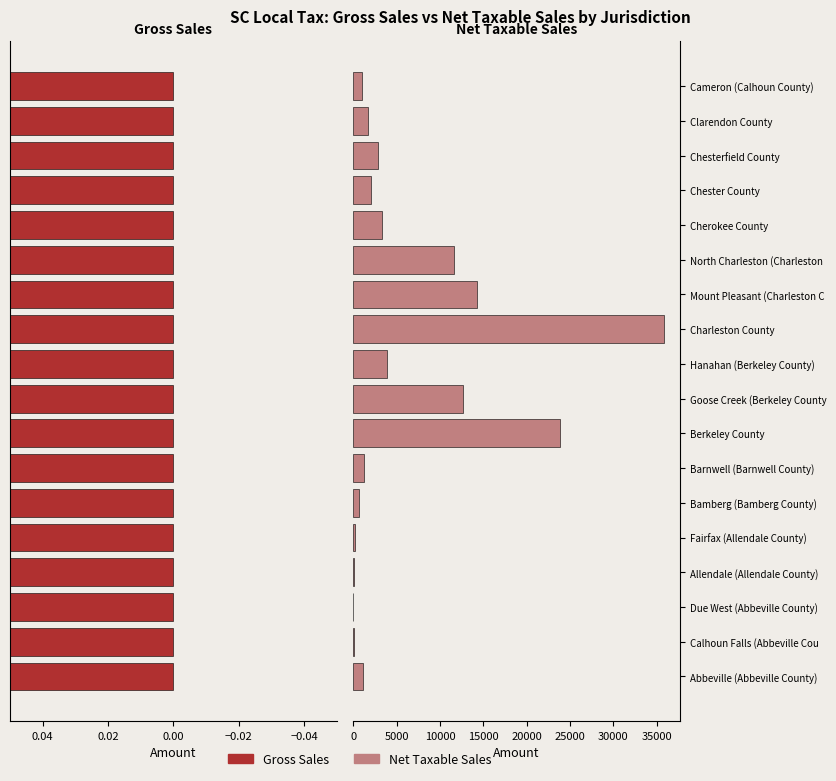

What are all the series names shown in the legend?

Gross Sales, Net Taxable Sales